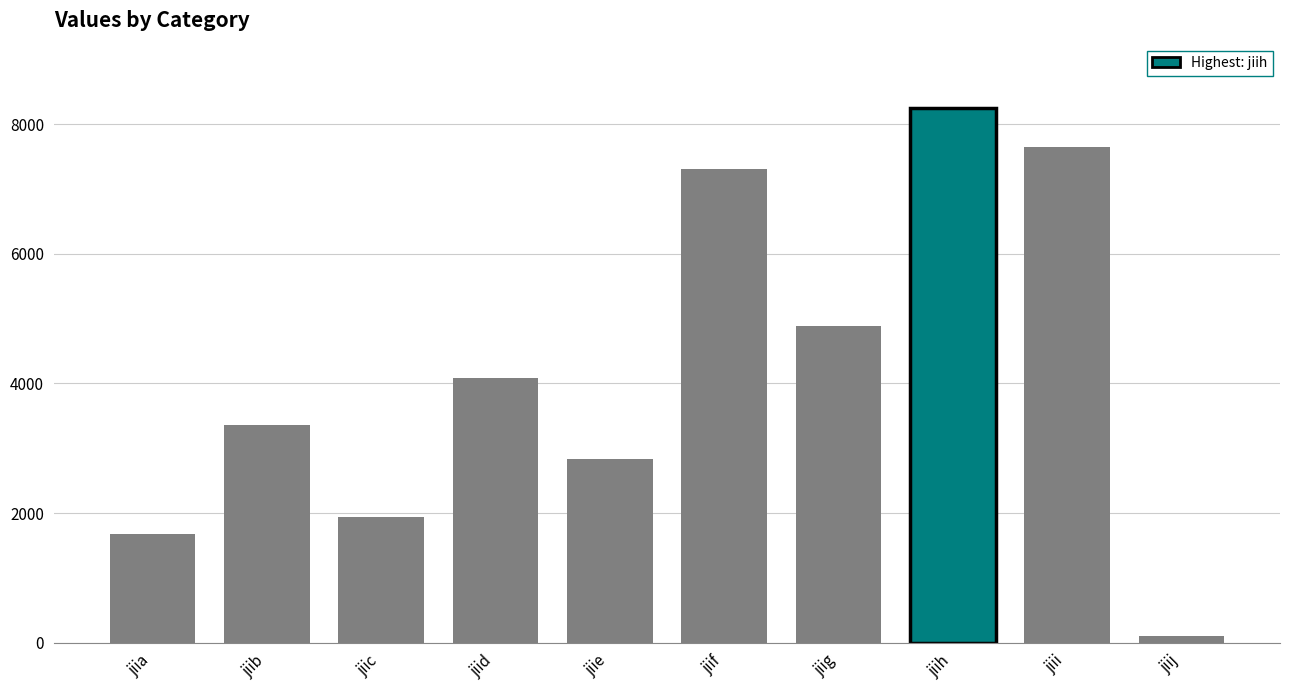

At which category does the chart reach its peak across all series?

jiih